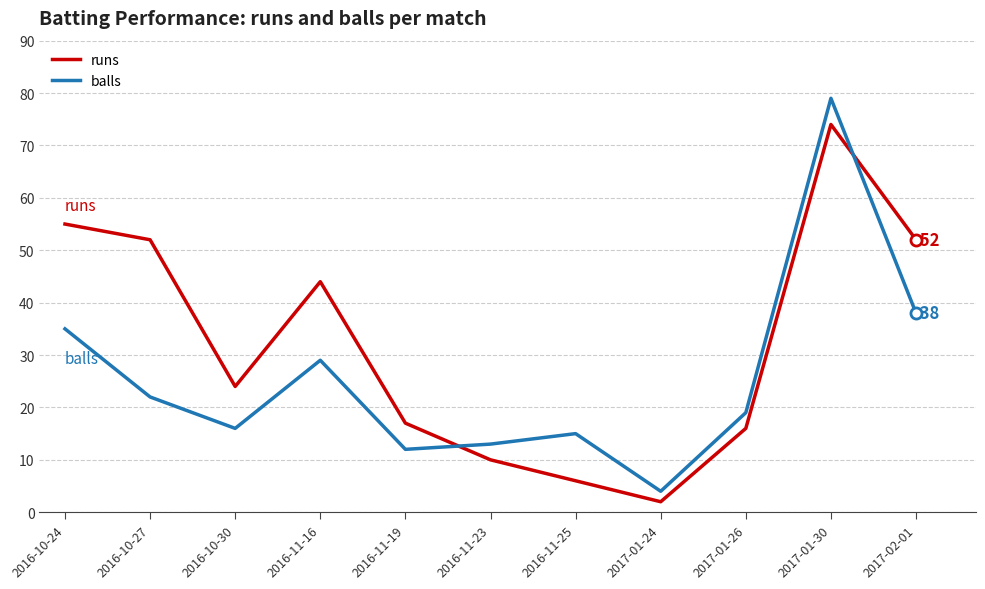

At which category is the sum across all series the highest?

2017-01-30